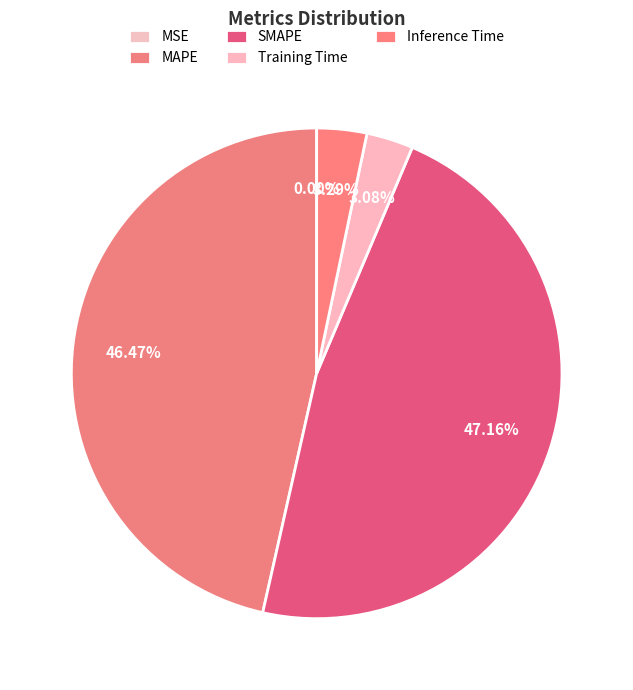

True or false: MSE accounts for 0% of the total.

True